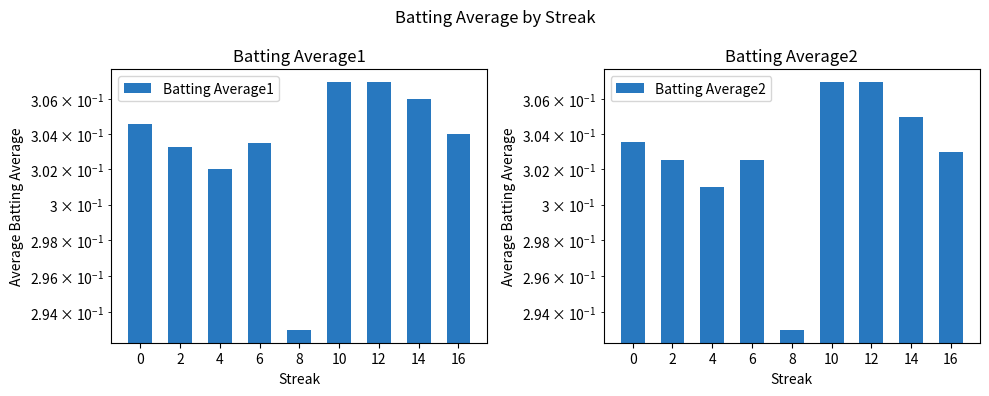

At which category is the sum across all series the highest?

10